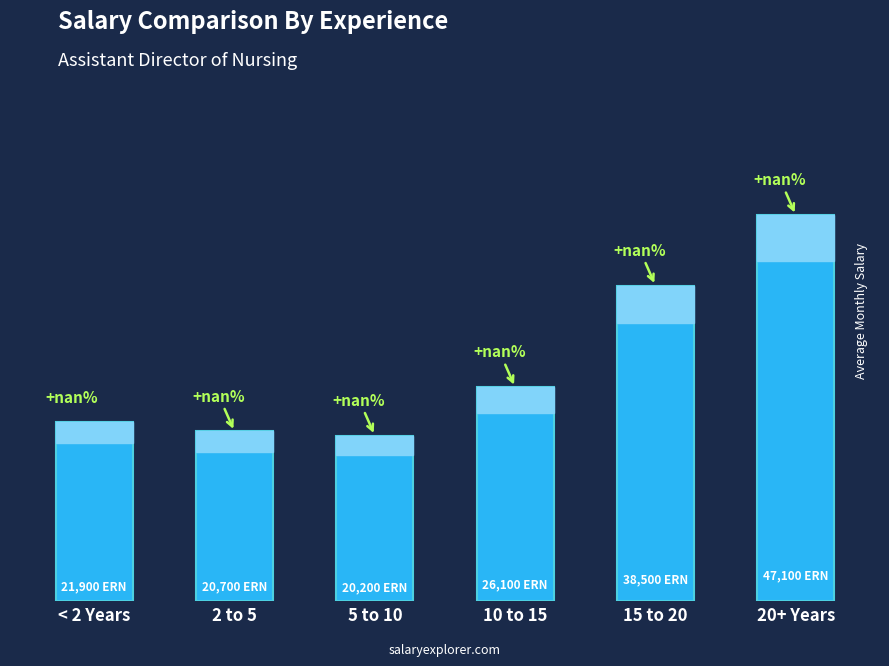

At which label is the value closest to 33650?

15 to 20